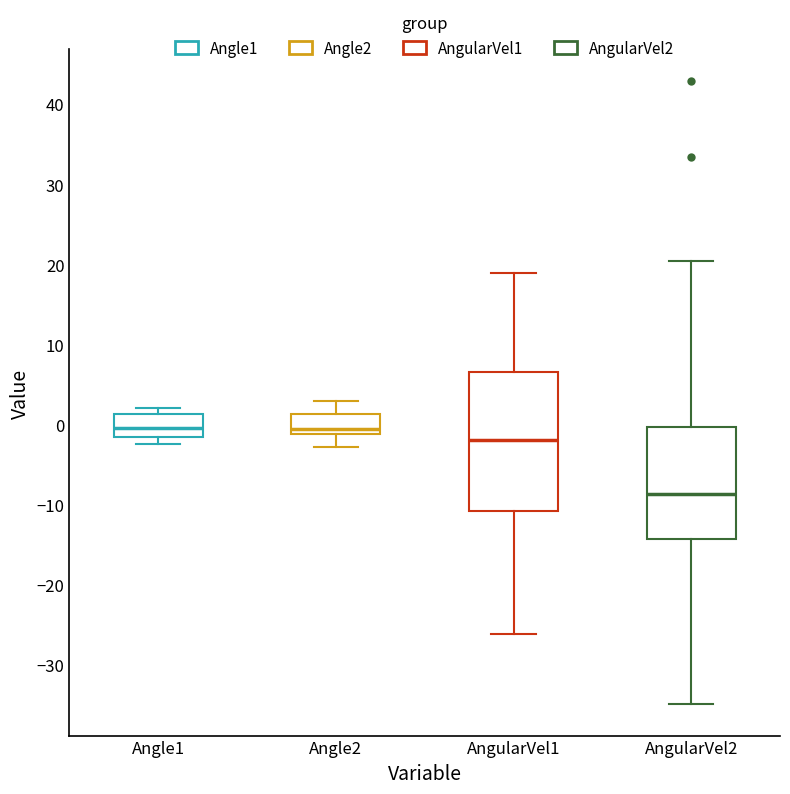

Reading left to right, transcribe this box plot: for each box, give where its median line is, the range the box spans, and where its two whiskers end, as read against the y-axis. The values are not printed on the chart, so give them approximately, as read against the axis.

Angle1: median 0, box -2 to 1, whiskers -2 (just below the box's lower edge) to 2
Angle2: median -1 (just above the box's lower edge), box -1 to 1, whiskers -3 to 3
AngularVel1: median -2, box -11 to 7, whiskers -26 to 19
AngularVel2: median -9, box -14 to 0, whiskers -35 to 20